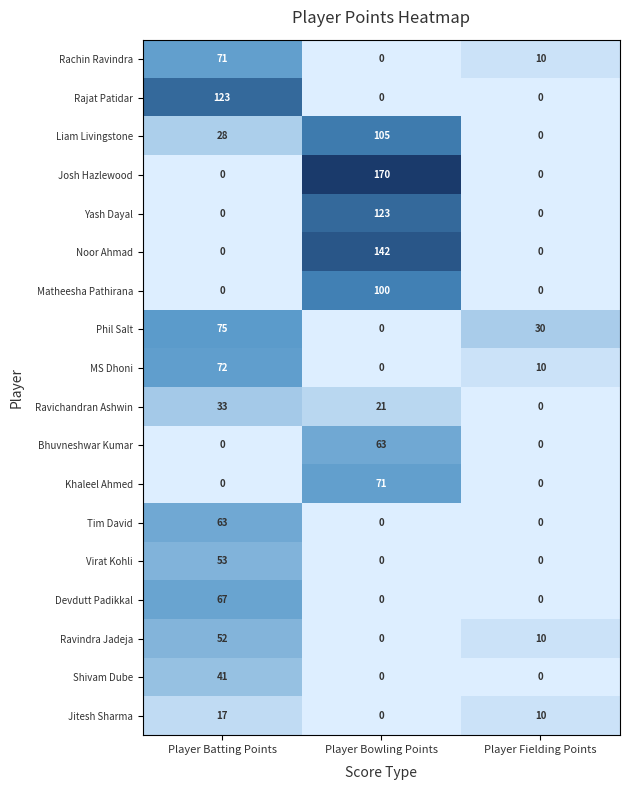

Is it true that Virat Kohli equals 22 at Player Fielding Points?

False